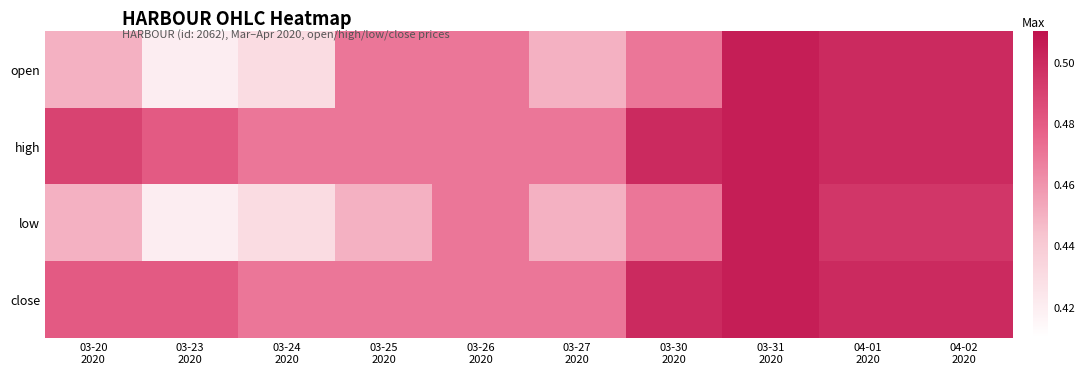

Reading left to right, extract all data points from this chart.

open: 03-20
2020=0.5	03-23
2020=0.4	03-24
2020=0.4	03-25
2020=0.5	03-26
2020=0.5	03-27
2020=0.5	03-30
2020=0.5	03-31
2020=0.5	04-01
2020=0.5	04-02
2020=0.5
high: 03-20
2020=0.5	03-23
2020=0.5	03-24
2020=0.5	03-25
2020=0.5	03-26
2020=0.5	03-27
2020=0.5	03-30
2020=0.5	03-31
2020=0.5	04-01
2020=0.5	04-02
2020=0.5
low: 03-20
2020=0.5	03-23
2020=0.4	03-24
2020=0.4	03-25
2020=0.5	03-26
2020=0.5	03-27
2020=0.5	03-30
2020=0.5	03-31
2020=0.5	04-01
2020=0.5	04-02
2020=0.5
close: 03-20
2020=0.5	03-23
2020=0.5	03-24
2020=0.5	03-25
2020=0.5	03-26
2020=0.5	03-27
2020=0.5	03-30
2020=0.5	03-31
2020=0.5	04-01
2020=0.5	04-02
2020=0.5